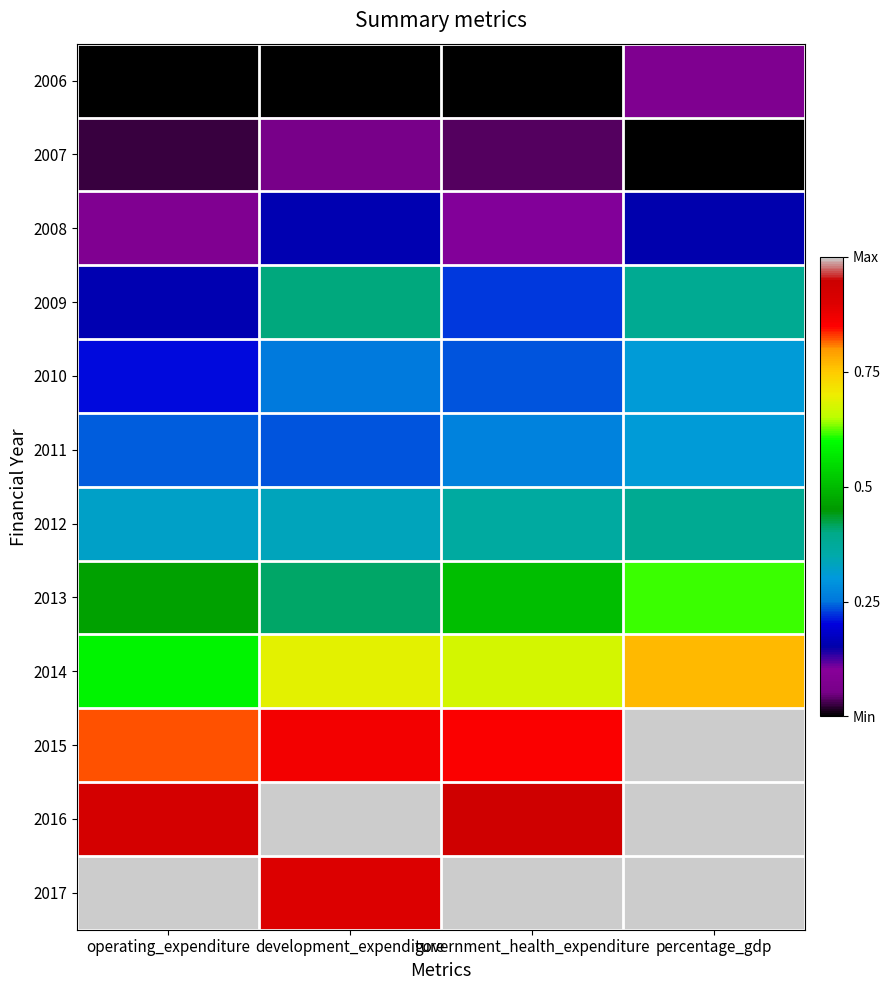

Reading left to right, what are all the values shown in this chart?

2006: operating_expenditure=0.0	development_expenditure=0.0	government_health_expenditure=0.0	percentage_gdp=0.1
2007: operating_expenditure=0.0	development_expenditure=0.1	government_health_expenditure=0.0	percentage_gdp=0.0
2008: operating_expenditure=0.1	development_expenditure=0.2	government_health_expenditure=0.1	percentage_gdp=0.2
2009: operating_expenditure=0.2	development_expenditure=0.4	government_health_expenditure=0.2	percentage_gdp=0.4
2010: operating_expenditure=0.2	development_expenditure=0.3	government_health_expenditure=0.2	percentage_gdp=0.3
2011: operating_expenditure=0.2	development_expenditure=0.2	government_health_expenditure=0.3	percentage_gdp=0.3
2012: operating_expenditure=0.3	development_expenditure=0.3	government_health_expenditure=0.4	percentage_gdp=0.4
2013: operating_expenditure=0.5	development_expenditure=0.4	government_health_expenditure=0.5	percentage_gdp=0.6
2014: operating_expenditure=0.6	development_expenditure=0.7	government_health_expenditure=0.7	percentage_gdp=0.8
2015: operating_expenditure=0.8	development_expenditure=0.9	government_health_expenditure=0.9	percentage_gdp=1.0
2016: operating_expenditure=0.9	development_expenditure=1.0	government_health_expenditure=0.9	percentage_gdp=1.0
2017: operating_expenditure=1.0	development_expenditure=0.9	government_health_expenditure=1.0	percentage_gdp=1.0